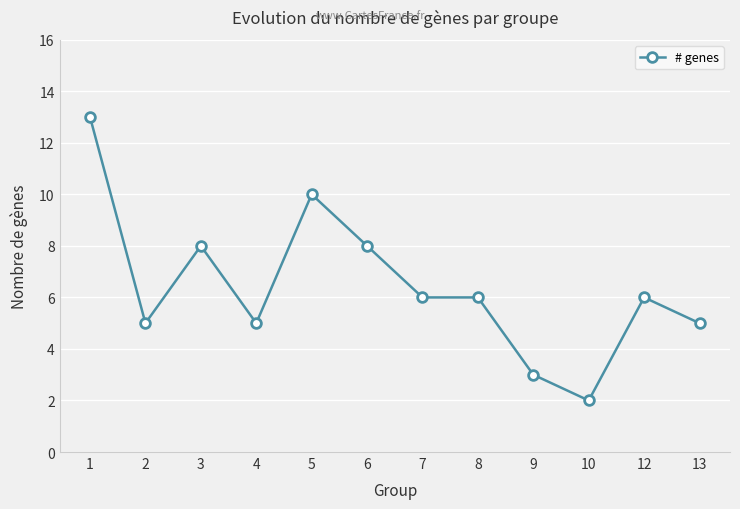

What is the ratio of the value at 9 to the value at 13?

0.6